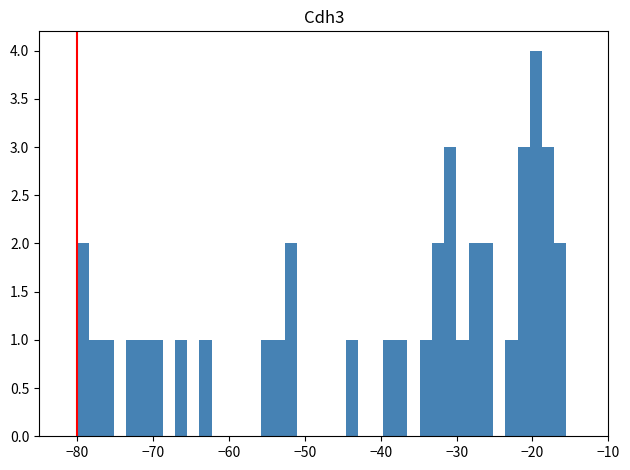

Read against the x-axis, roughly where is the centre of the tallest bar?

-20